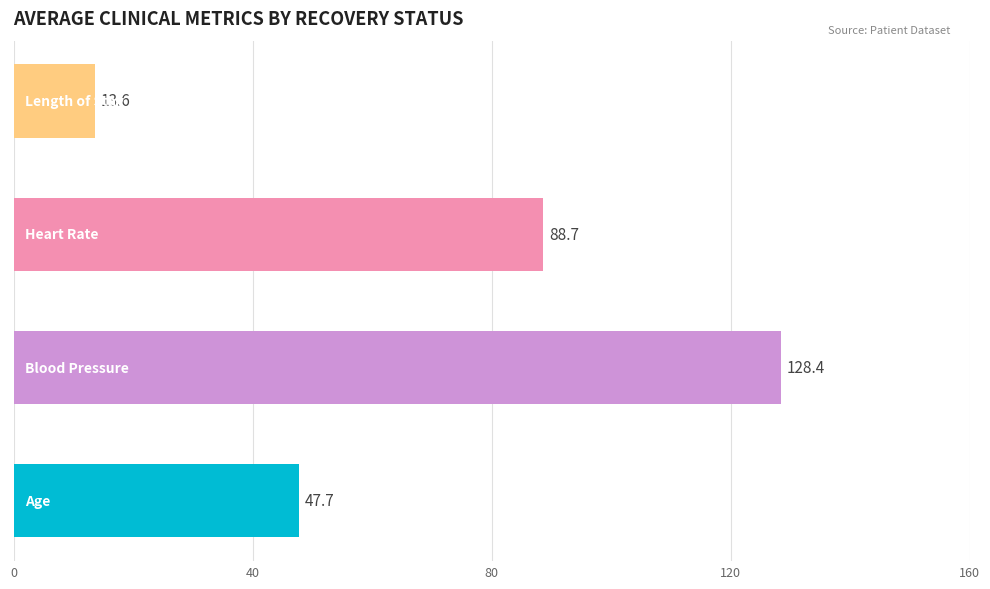

What is the minimum value shown in the chart?

13.6